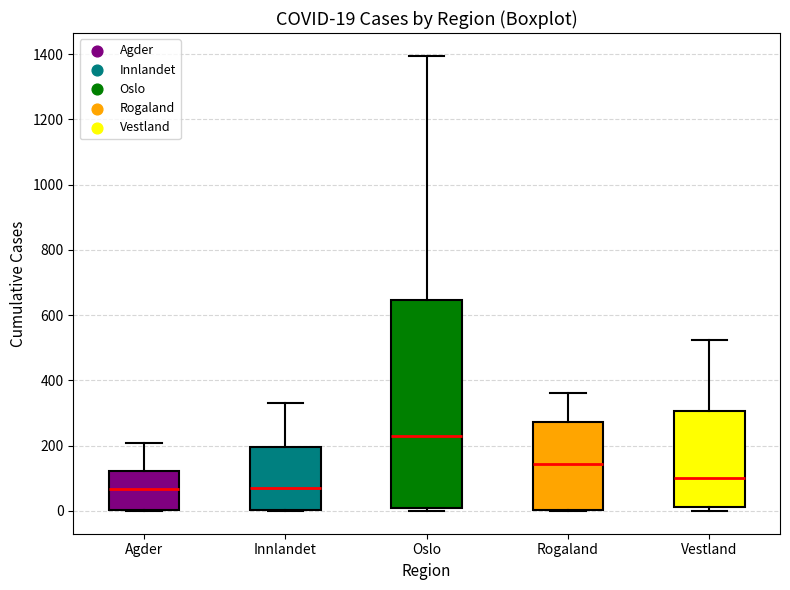

Which box has the highest median line?

Oslo